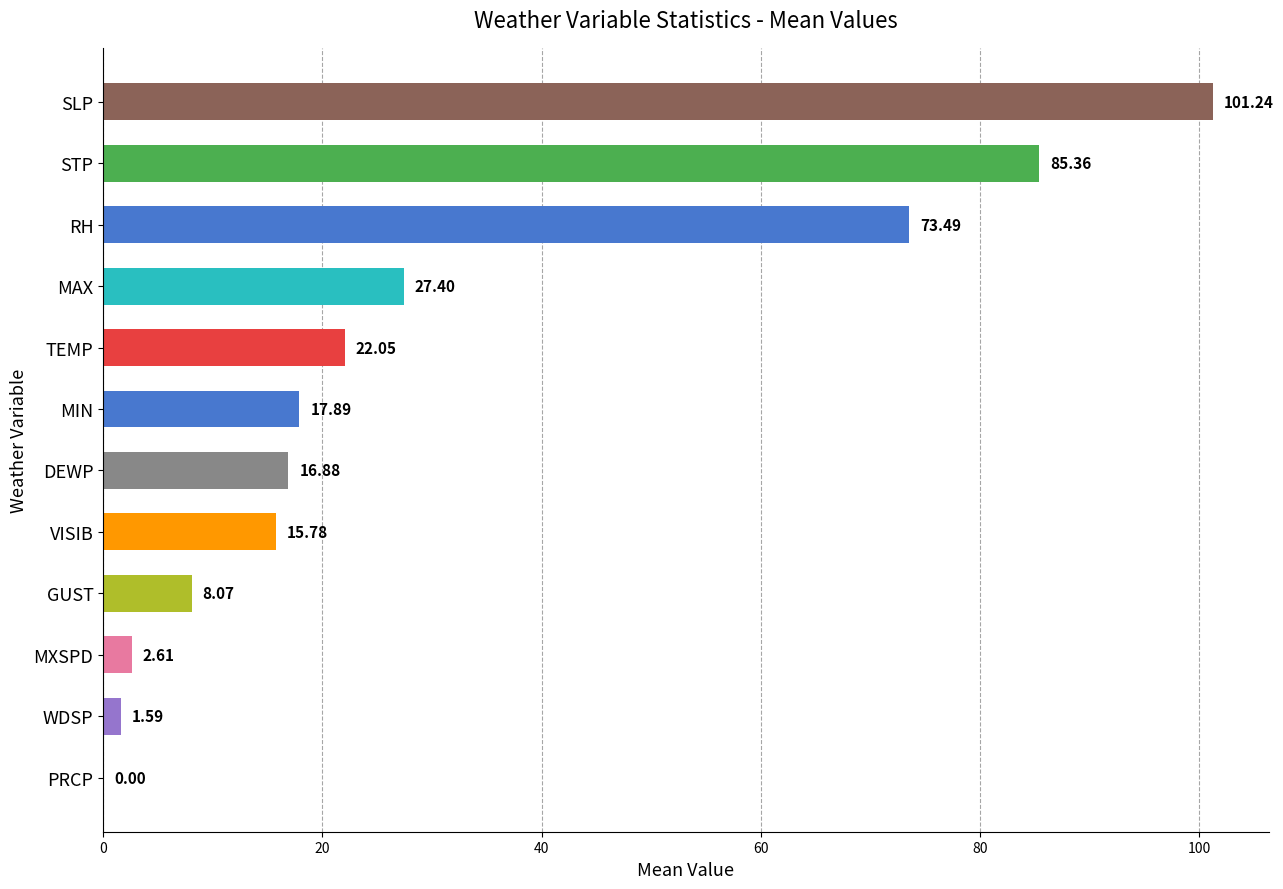

At which category does the chart reach its peak across all series?

SLP